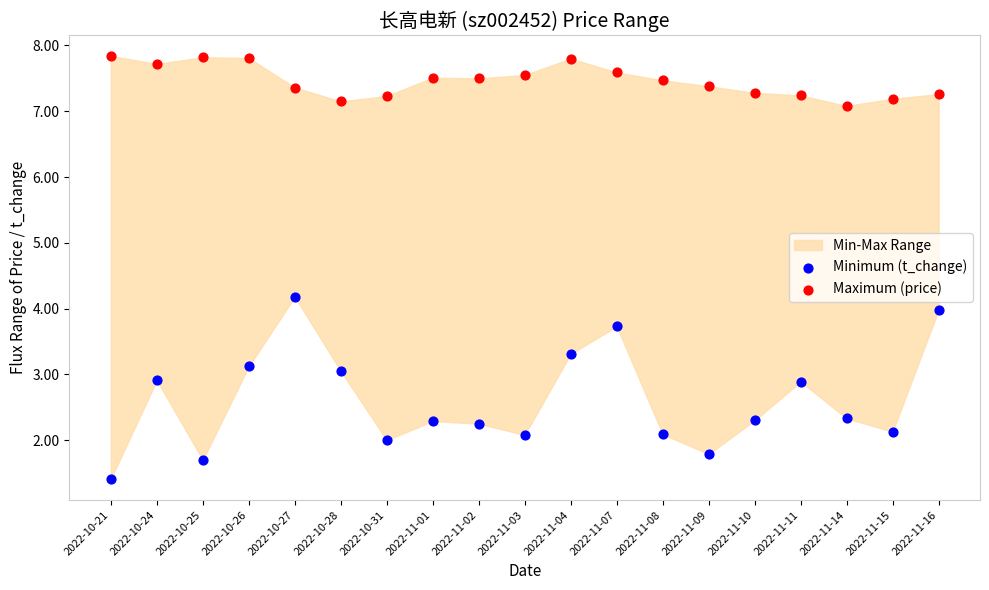

Which series contains the highest Y value?

Maximum (price)